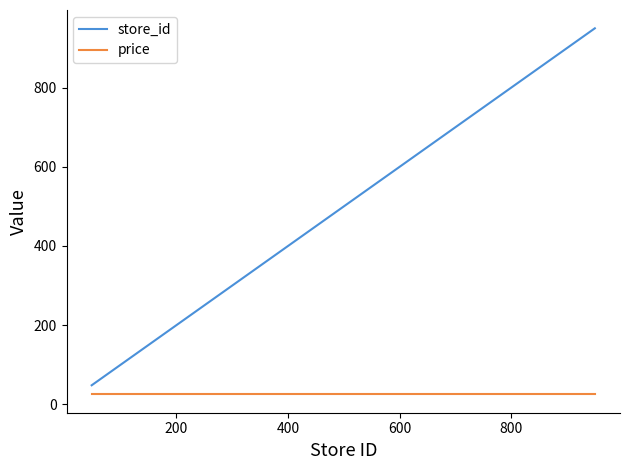

True or false: price and store_id cross at least once.

False